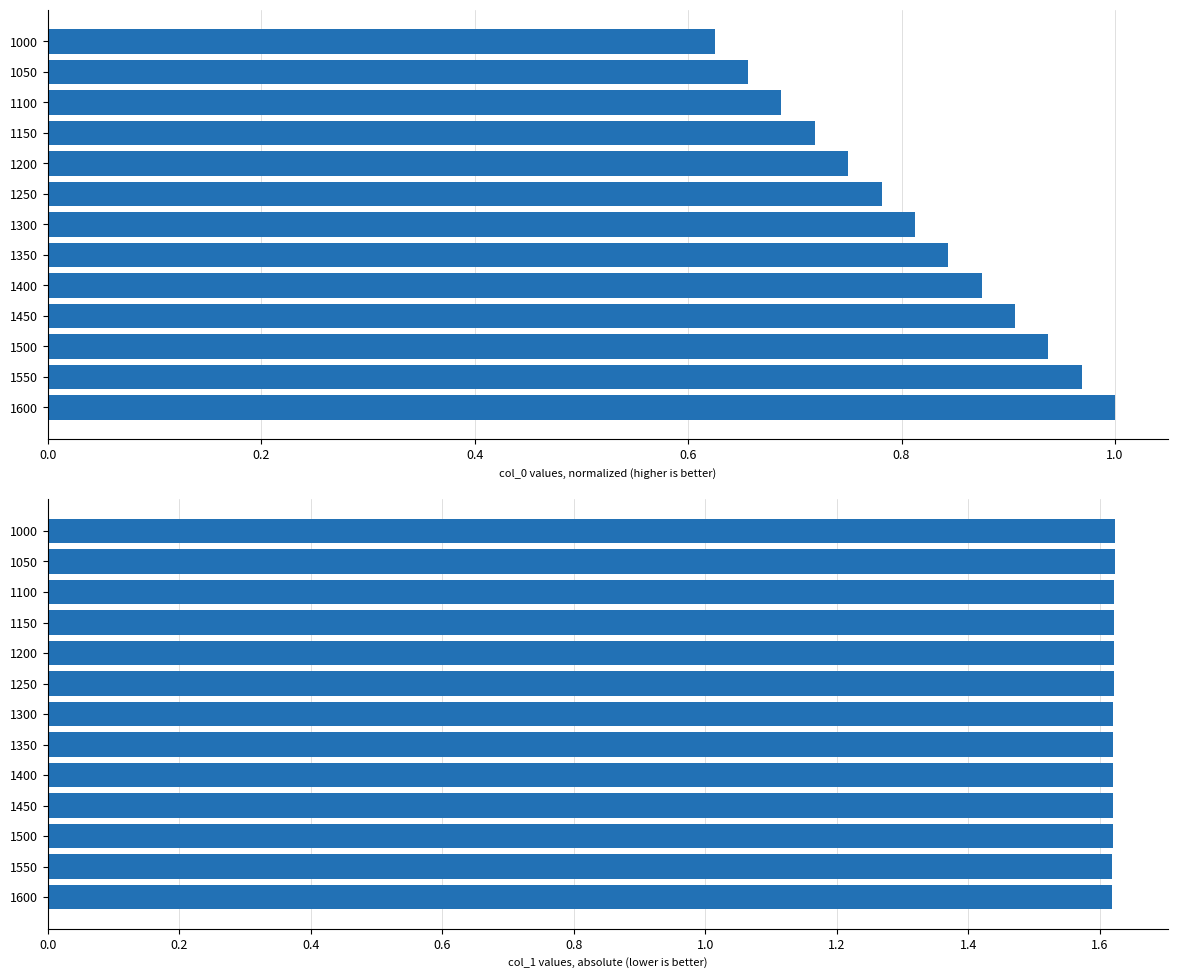

What is the minimum value for col_1 (absolute)?

1.6